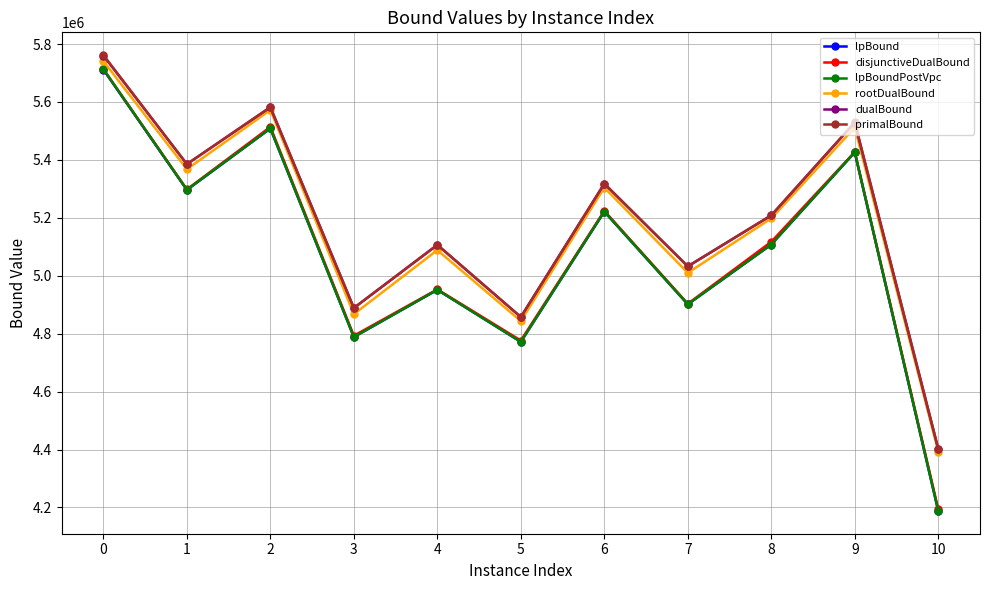

True or false: primalBound has a value of 4402387.7 at 10.

True